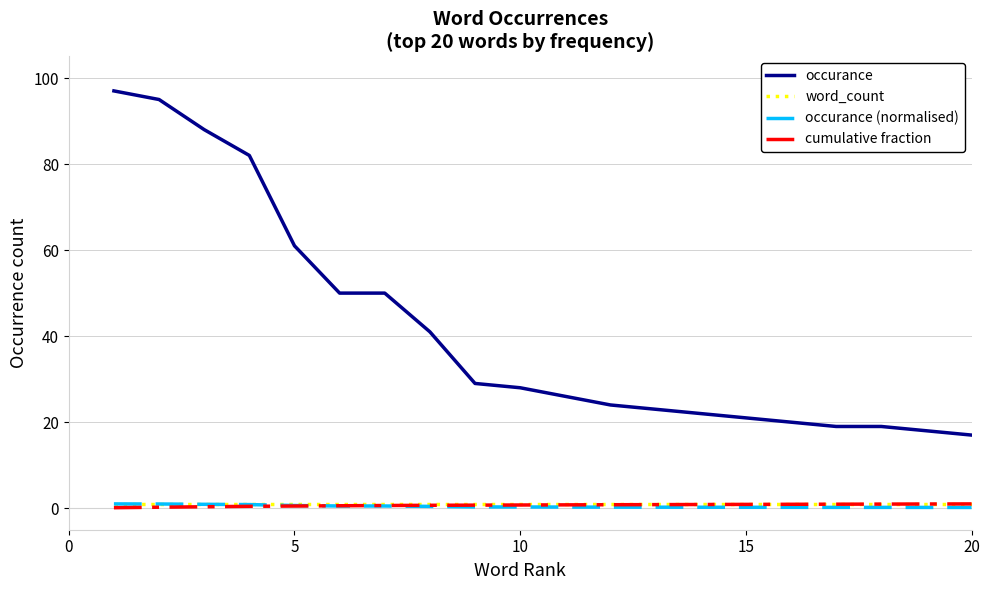

What is the difference between the maximum and minimum values in the occurance (normalised) series?

0.8